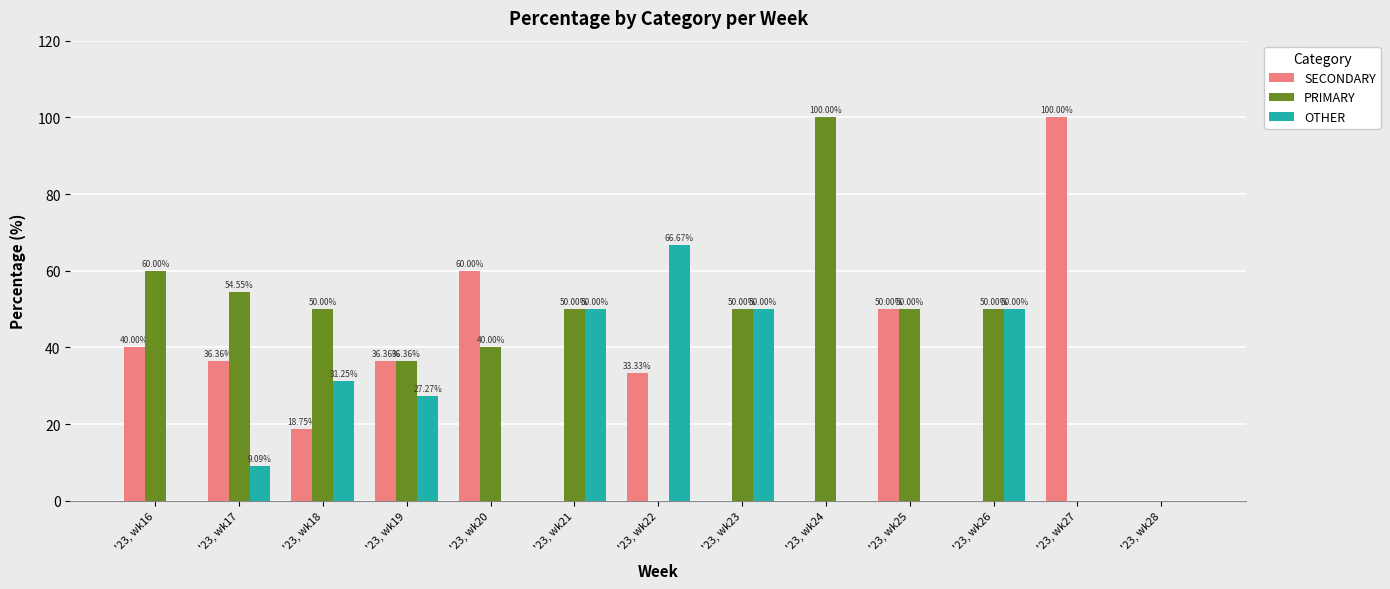

How many positive values does the OTHER series have?

7